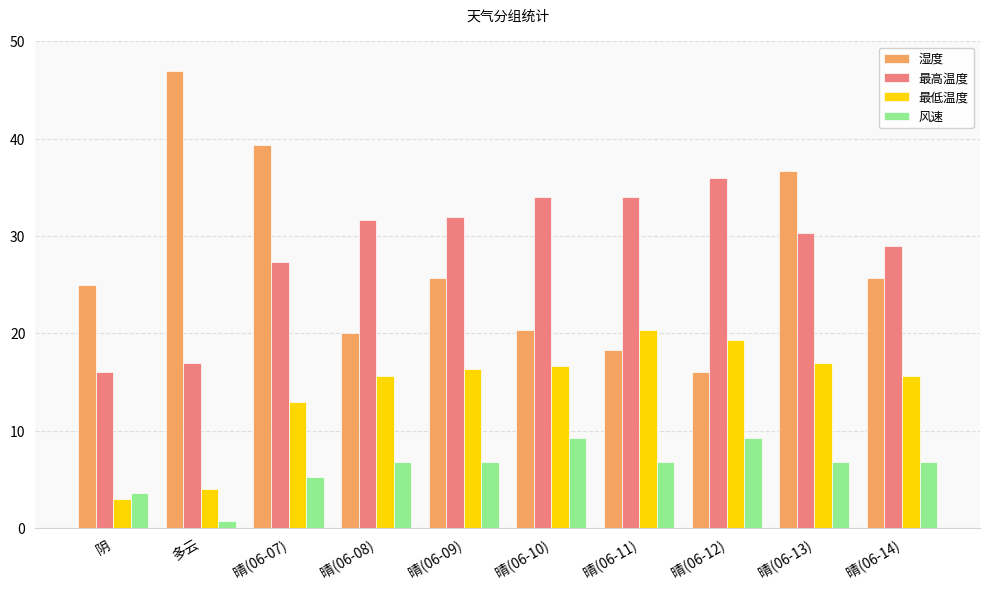

Are the bars grouped side by side (vs. stacked)?

Yes